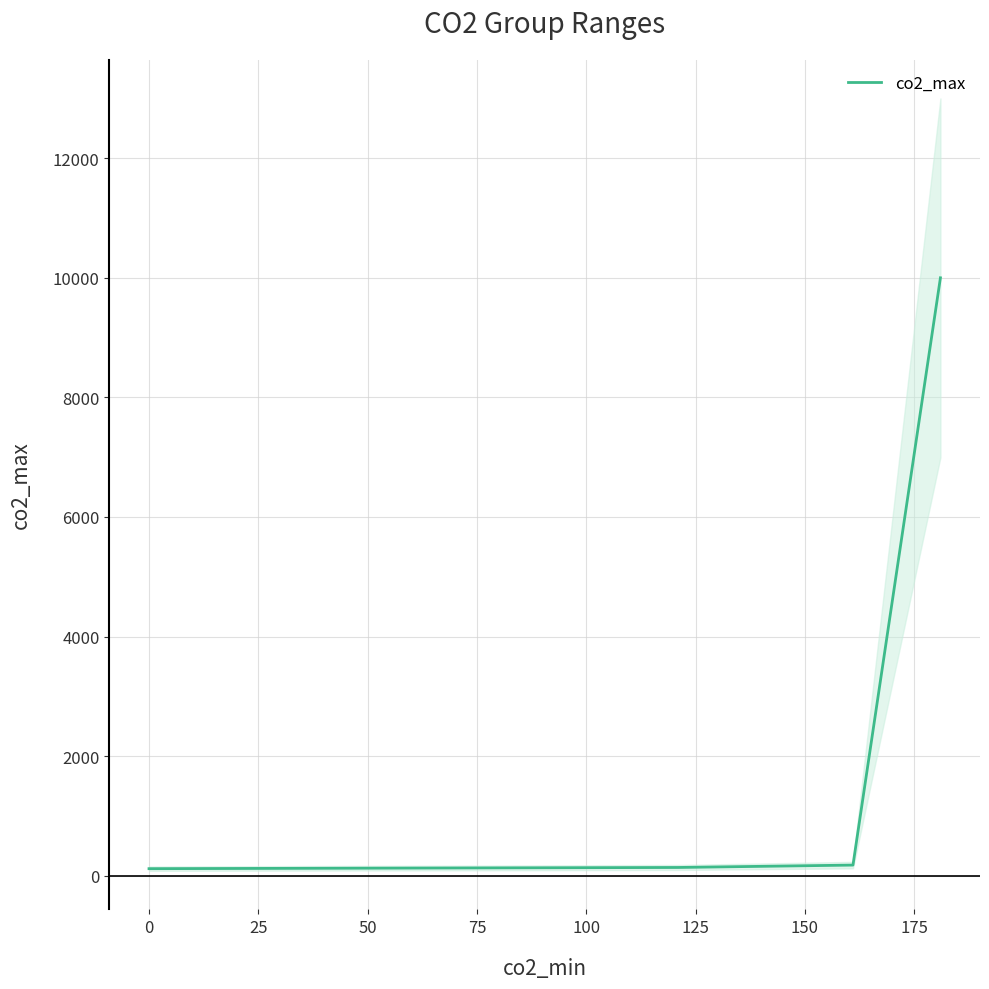

Is it true that the value at 25 is 160?

True